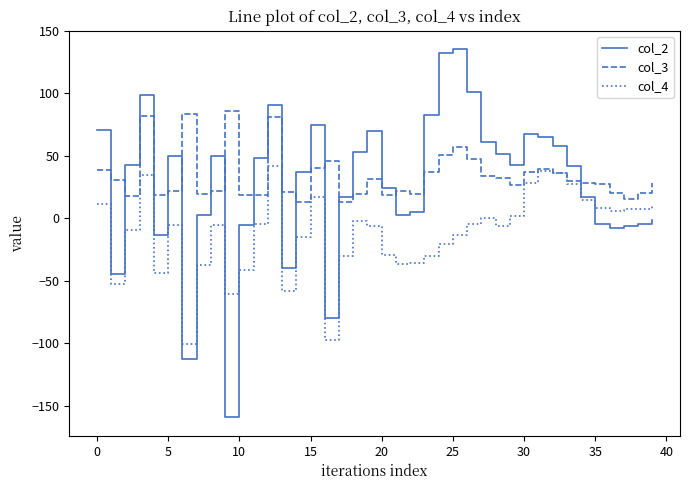

What is the maximum value shown in the chart?

135.3